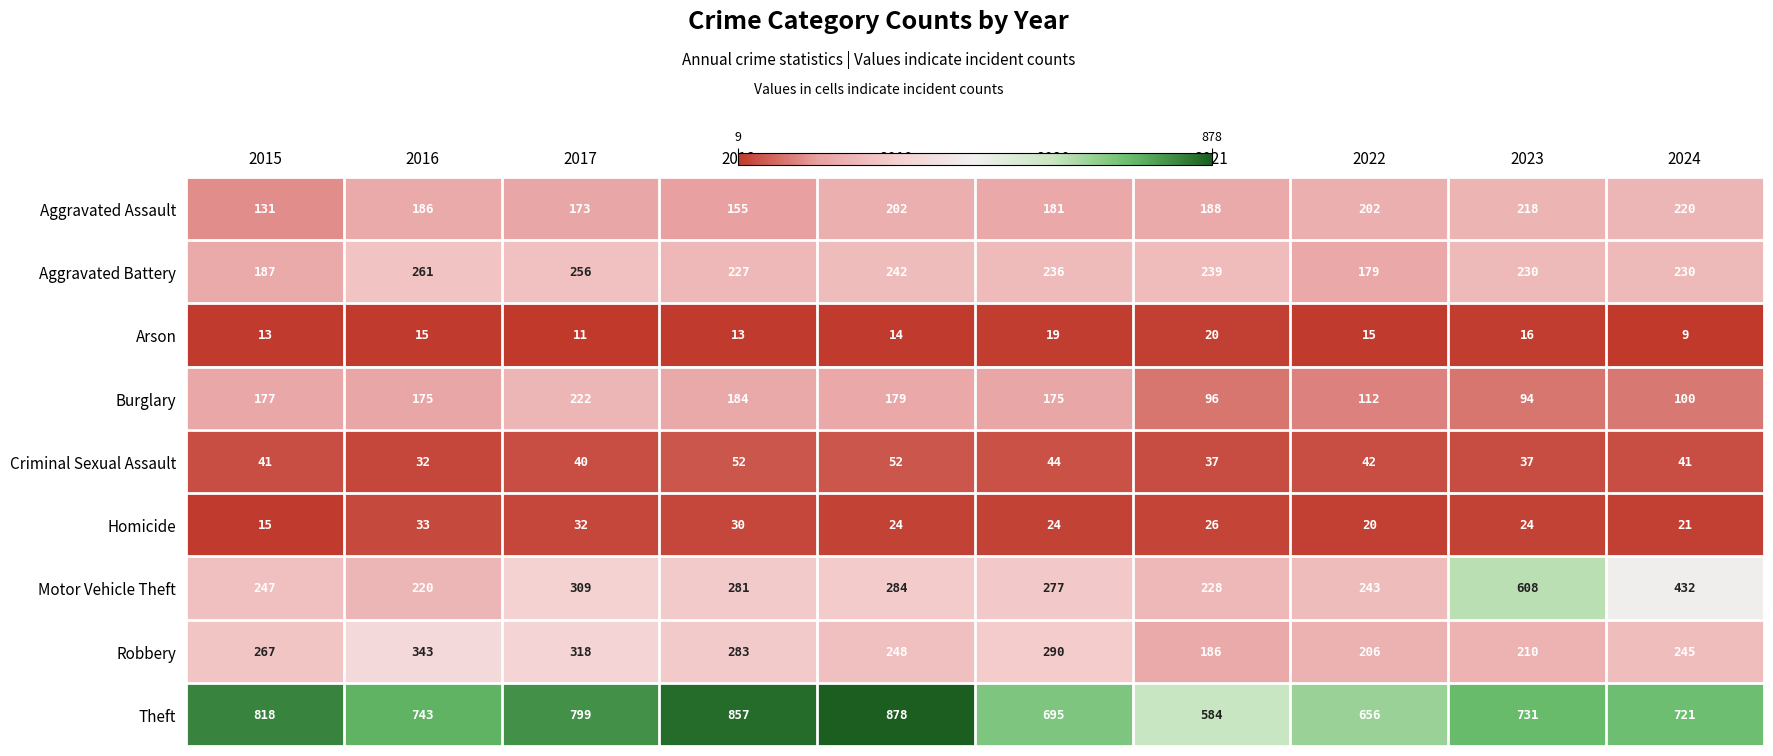

What is the difference between the maximum and minimum values in the Motor Vehicle Theft series?

388